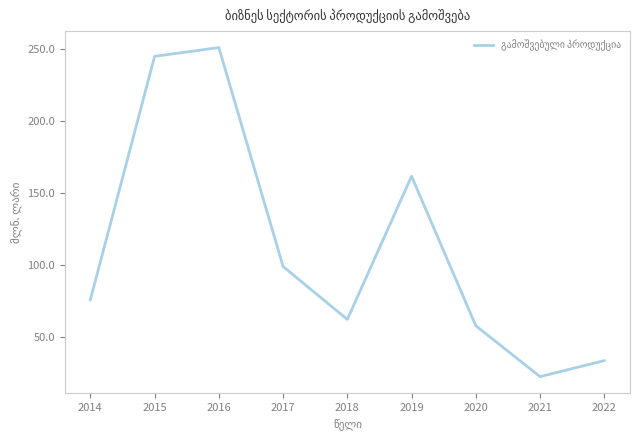

Which has a higher value, 2014 or 2019?

2019